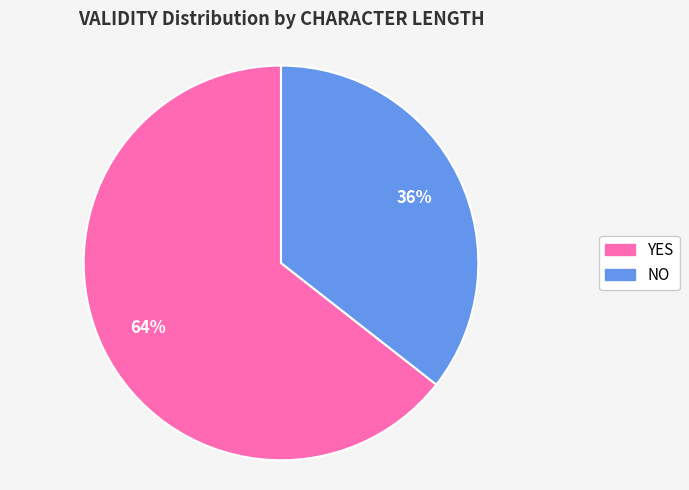

To the nearest percent, what is the average slice percentage?

50%